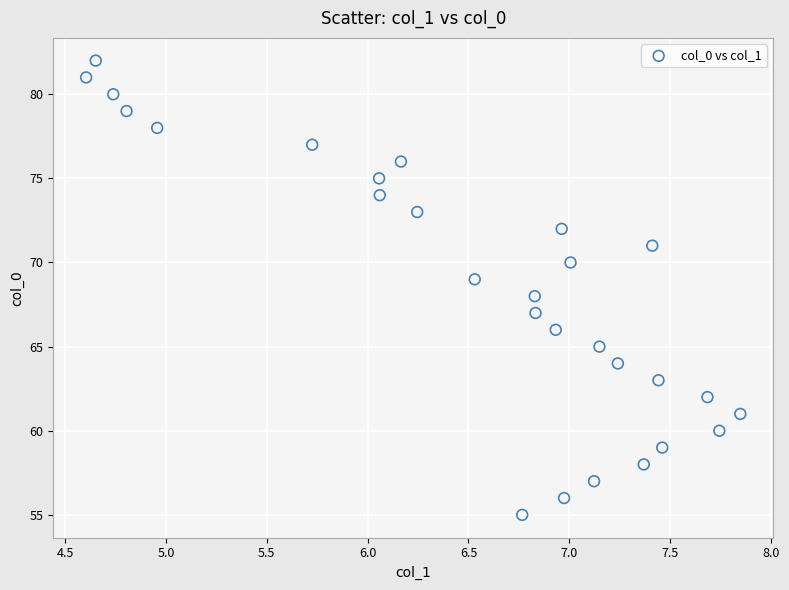

What is the range of Y values (max minus min)?

27